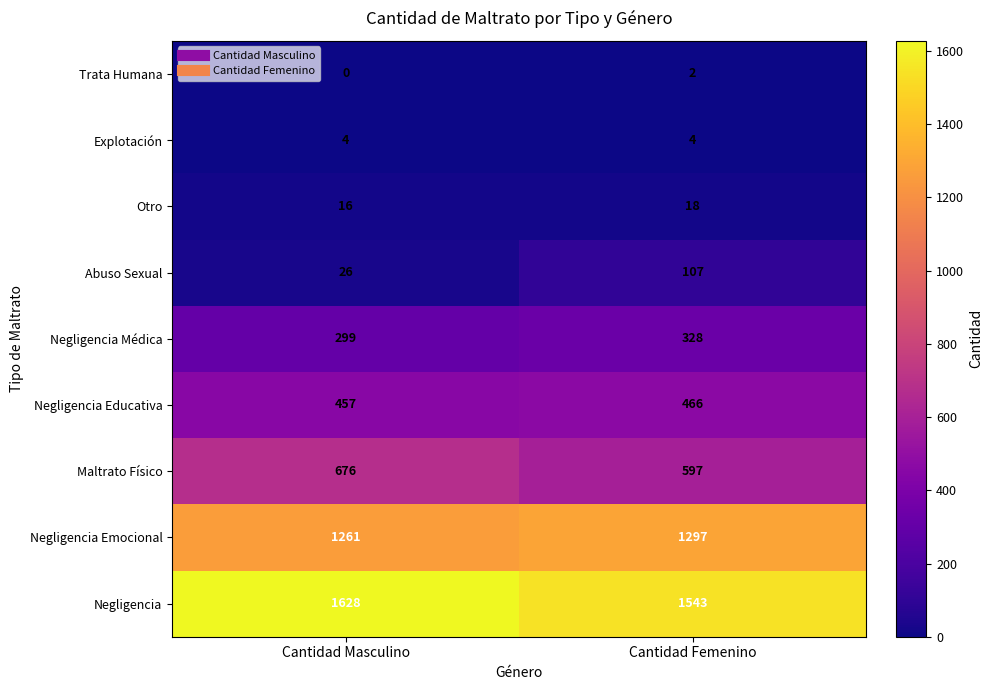

Which series changed the most between Cantidad Masculino and Cantidad Femenino?

Negligencia